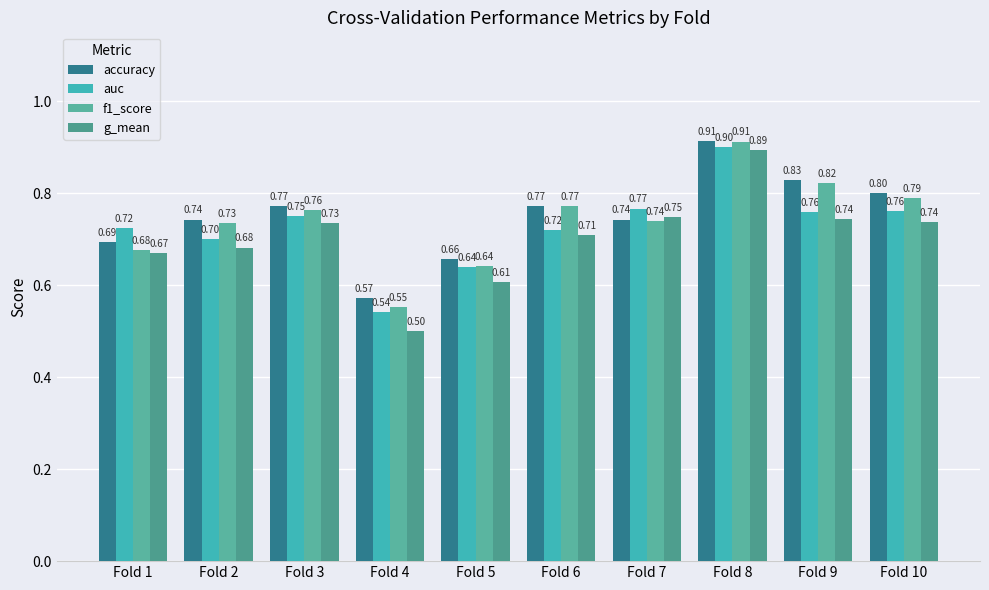

What is the average value of the g_mean series?

0.7